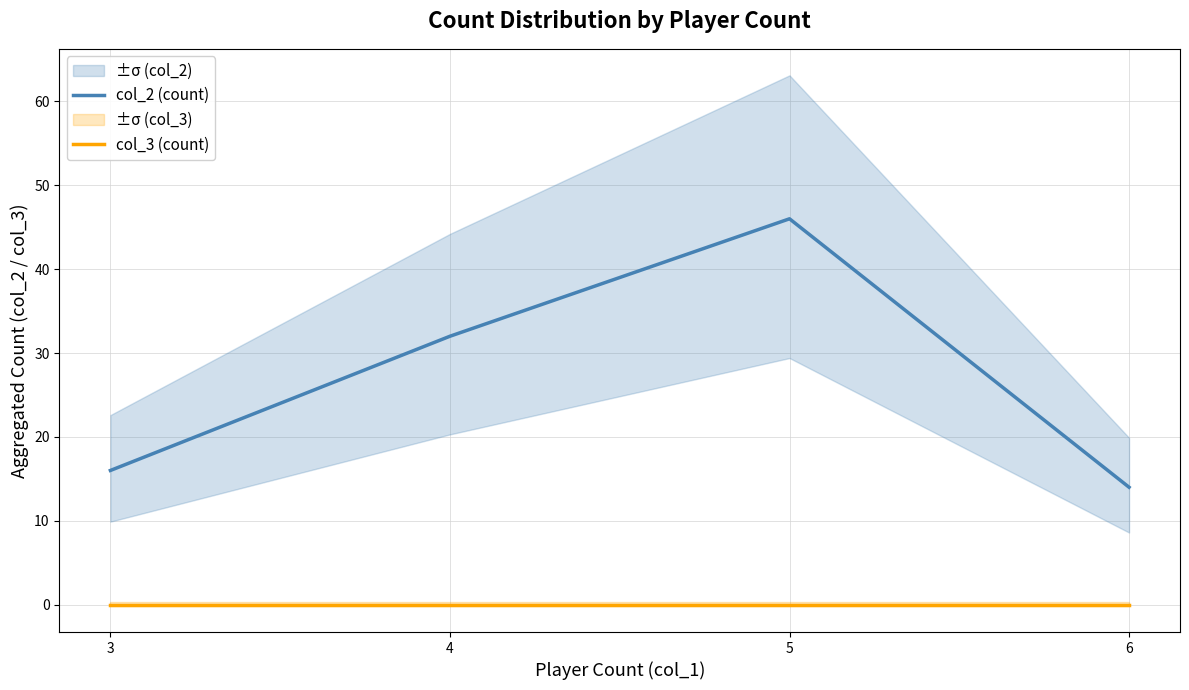

What is the difference between the maximum and minimum values in the col_2 (count) series?

32